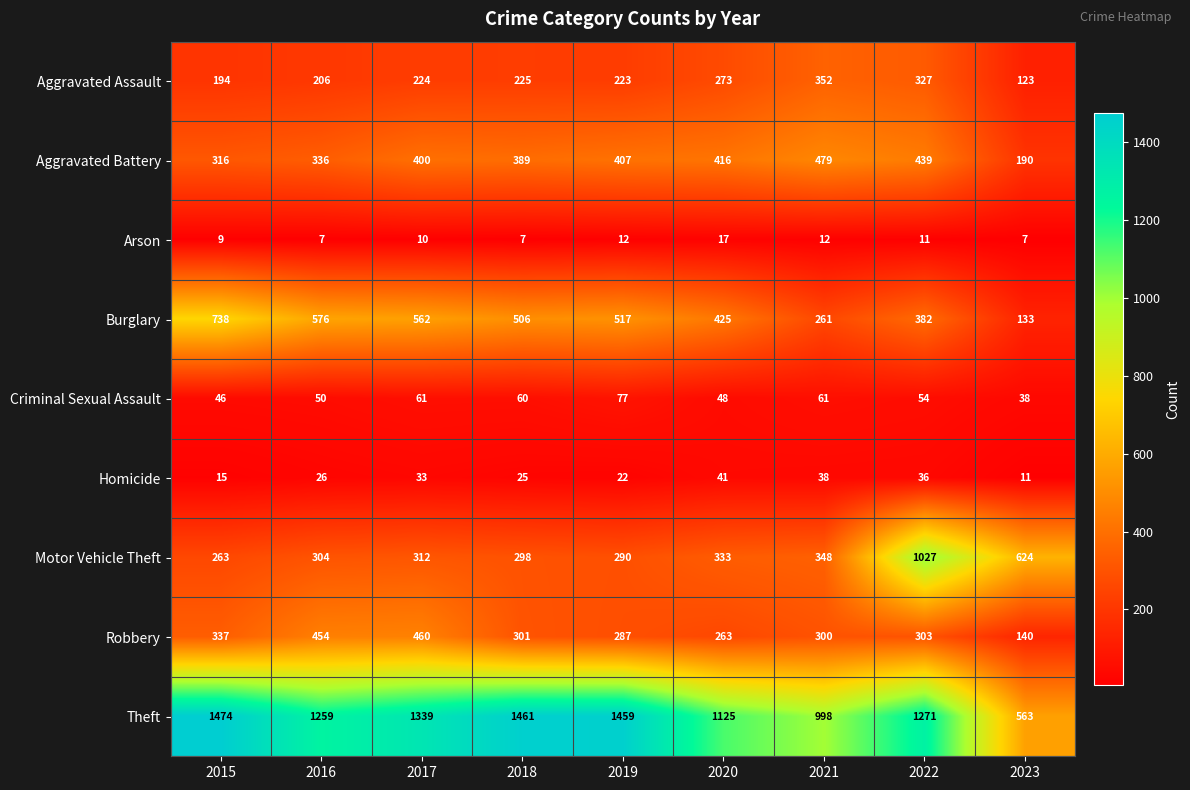

At which label is Aggravated Battery closest to 334?

2016